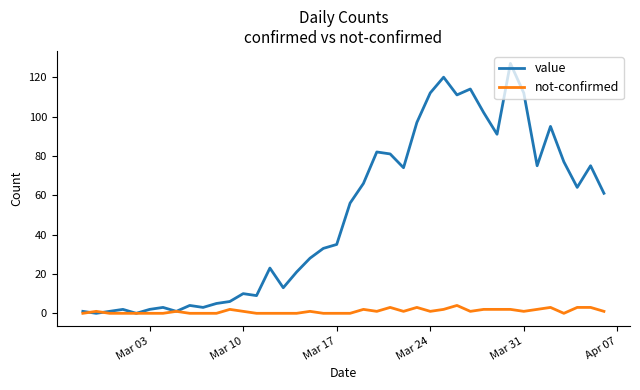

What is the sum of all not-confirmed values?

43